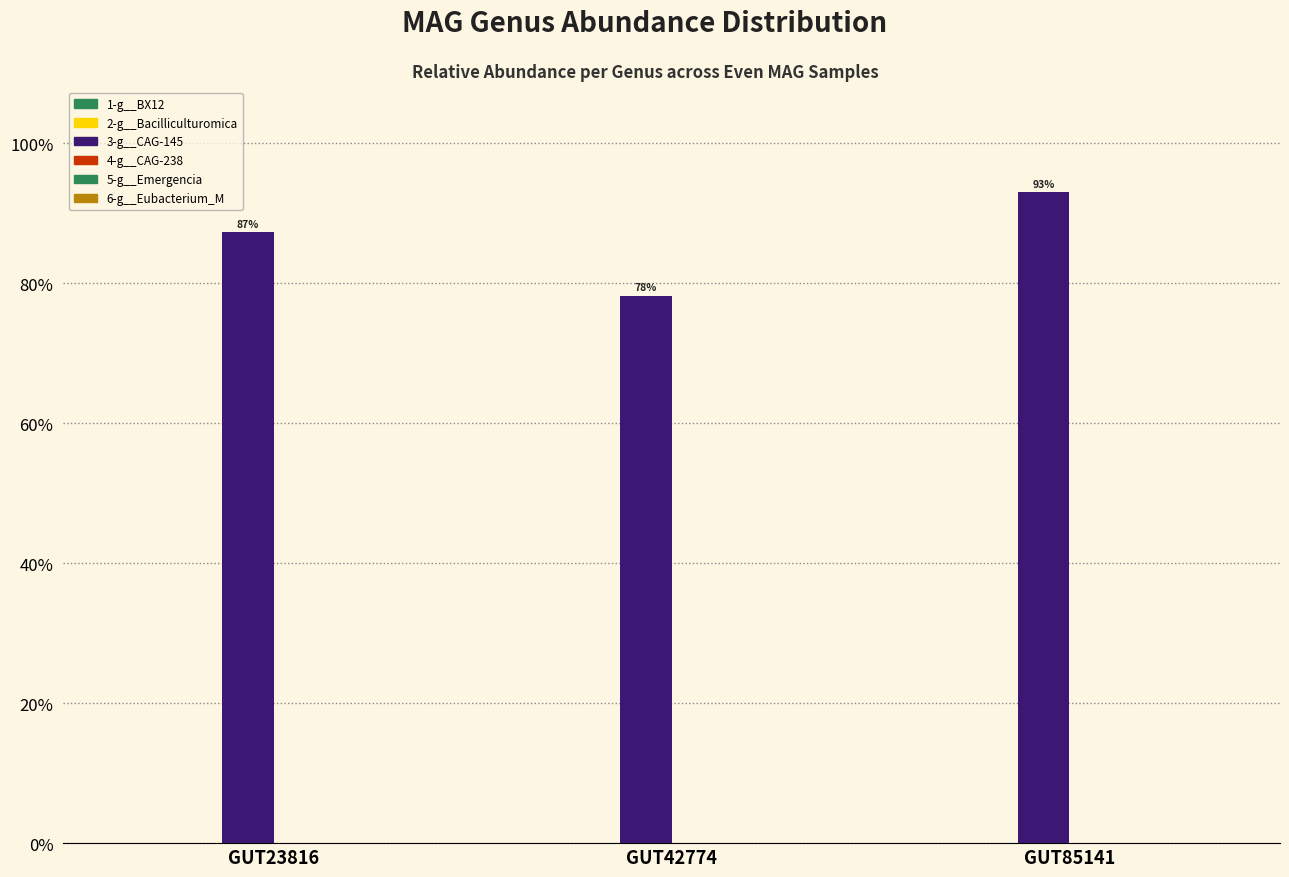

Reading right to left, transcribe all the data shown in this chart.

1-g__BX12: GUT85141=0.0	GUT42774=0.0	GUT23816=0.0
2-g__Bacilliculturomica: GUT85141=0.0	GUT42774=0.0	GUT23816=0.0
3-g__CAG-145: GUT85141=0.9	GUT42774=0.8	GUT23816=0.9
4-g__CAG-238: GUT85141=0.0	GUT42774=0.0	GUT23816=0.0
5-g__Emergencia: GUT85141=0.0	GUT42774=0.0	GUT23816=0.0
6-g__Eubacterium_M: GUT85141=0.0	GUT42774=0.0	GUT23816=0.0